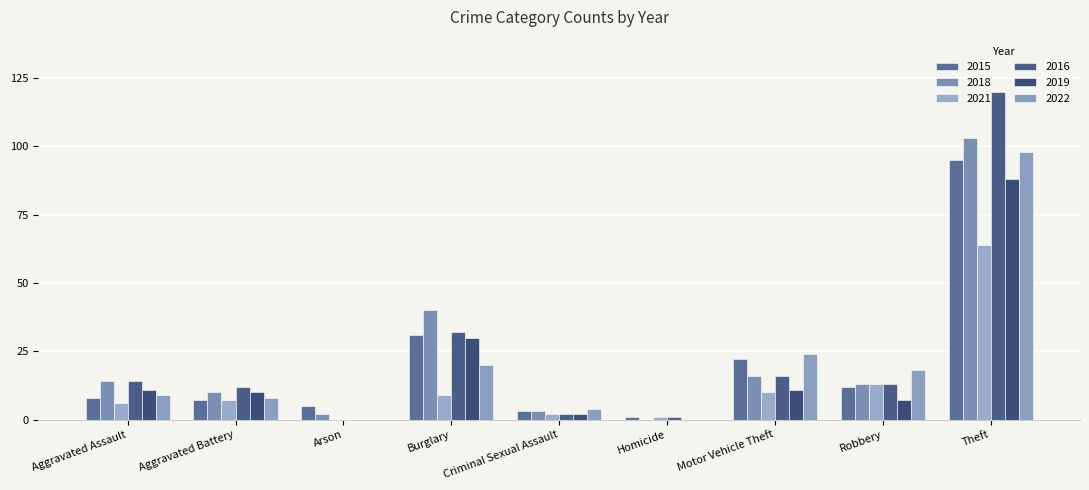

Reading left to right, what are all the values shown in this chart?

2015: Aggravated Assault=8	Aggravated Battery=7	Arson=5	Burglary=31	Criminal Sexual Assault=3	Homicide=1	Motor Vehicle Theft=22	Robbery=12	Theft=95
2018: Aggravated Assault=14	Aggravated Battery=10	Arson=2	Burglary=40	Criminal Sexual Assault=3	Homicide=0	Motor Vehicle Theft=16	Robbery=13	Theft=103
2021: Aggravated Assault=6	Aggravated Battery=7	Arson=0	Burglary=9	Criminal Sexual Assault=2	Homicide=1	Motor Vehicle Theft=10	Robbery=13	Theft=64
2016: Aggravated Assault=14	Aggravated Battery=12	Arson=0	Burglary=32	Criminal Sexual Assault=2	Homicide=1	Motor Vehicle Theft=16	Robbery=13	Theft=120
2019: Aggravated Assault=11	Aggravated Battery=10	Arson=0	Burglary=30	Criminal Sexual Assault=2	Homicide=0	Motor Vehicle Theft=11	Robbery=7	Theft=88
2022: Aggravated Assault=9	Aggravated Battery=8	Arson=0	Burglary=20	Criminal Sexual Assault=4	Homicide=0	Motor Vehicle Theft=24	Robbery=18	Theft=98